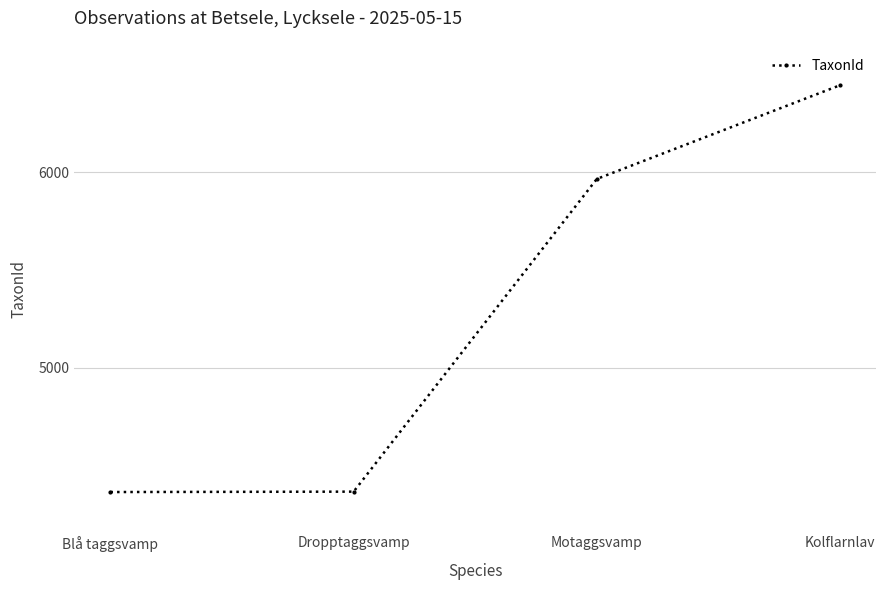

Between Motaggsvamp and Dropptaggsvamp, which is larger?

Motaggsvamp